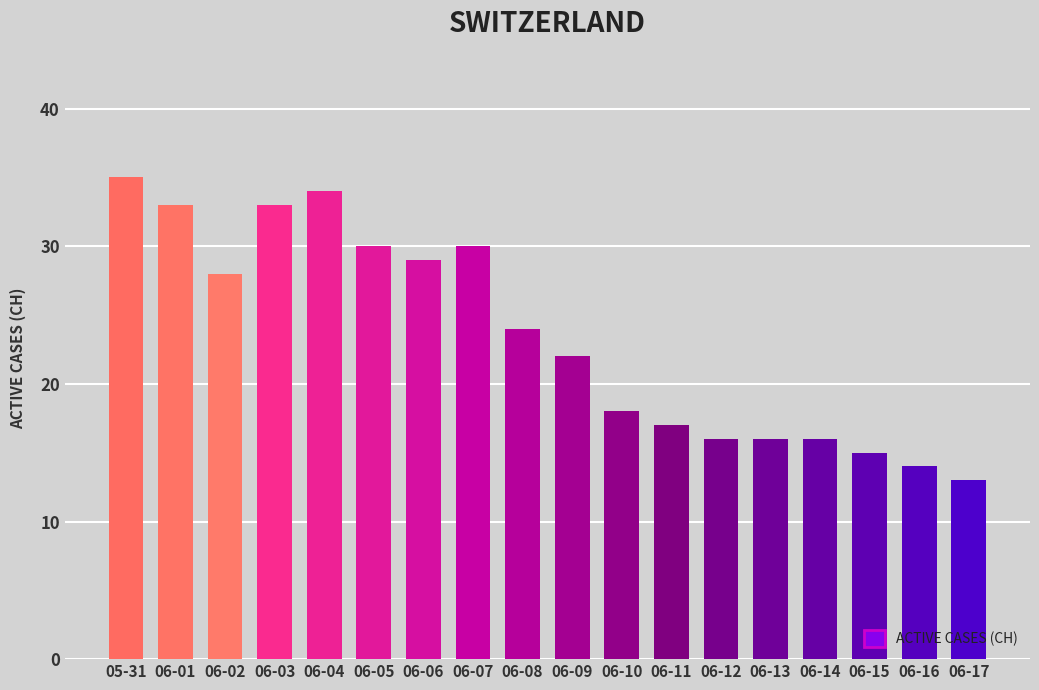

What position from the right is 06-03?

15